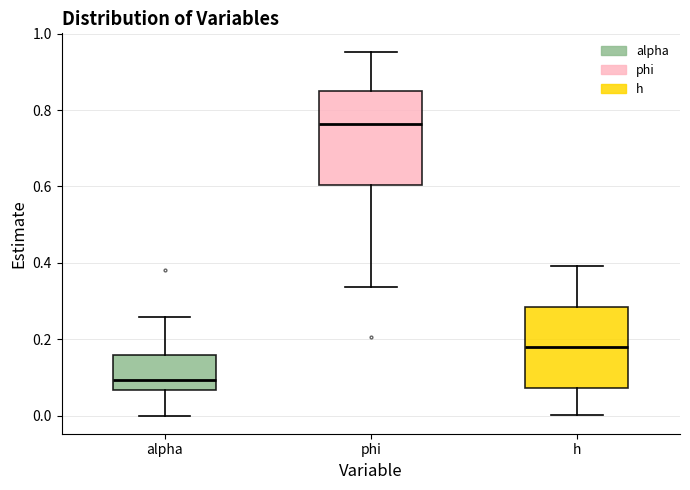

Which box is the tallest, from its lower edge to its upper edge?

phi